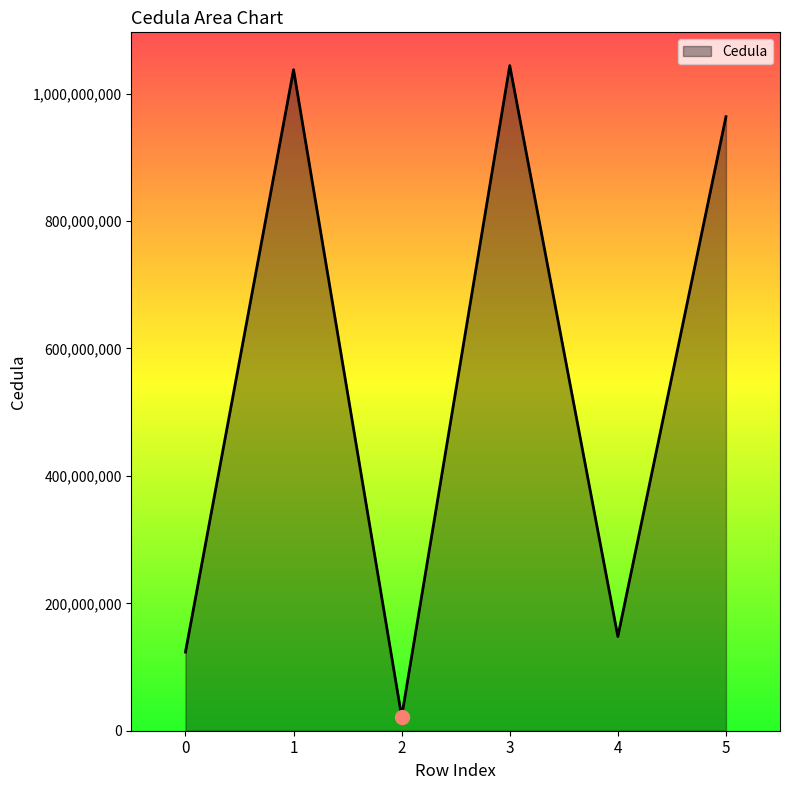

What is the change in value from 1 to 5?

-73796254